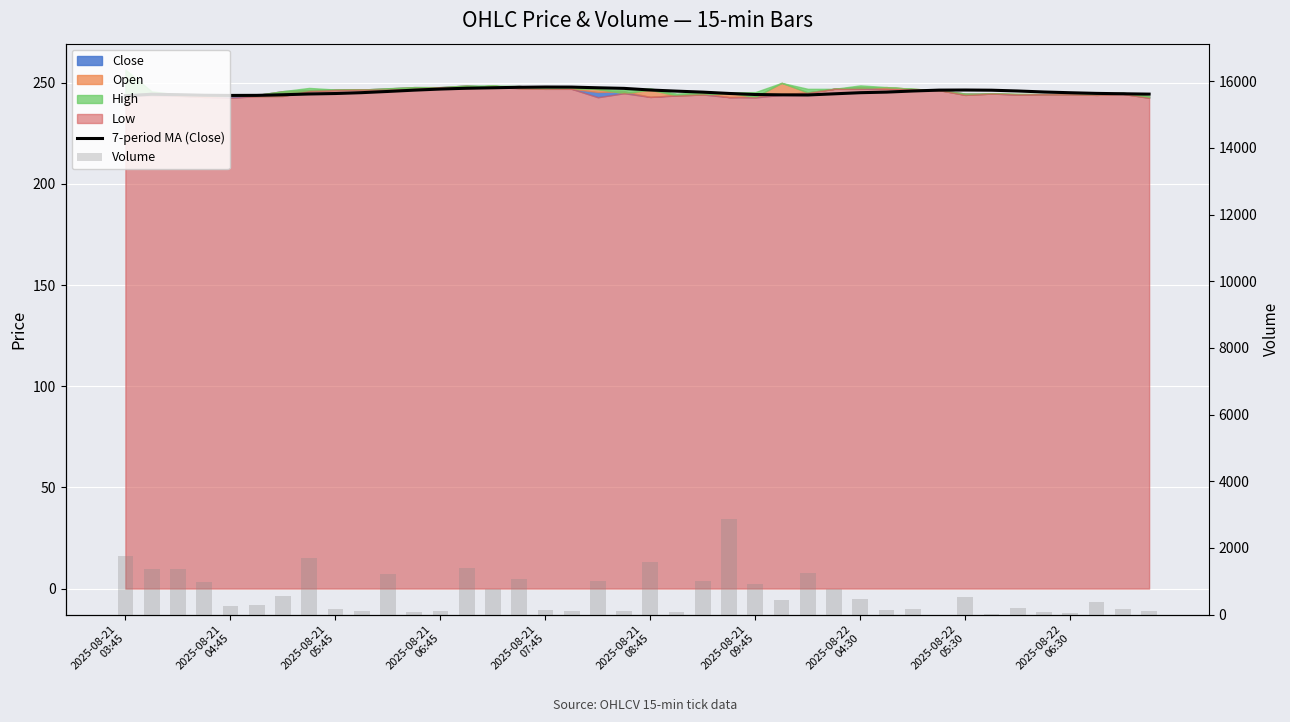

Reading left to right, transcribe all the data shown in this chart.

7-period MA (Close): 243.6	244.3	244.1	243.8	243.7	243.8	244.1	244.5	244.7	245.1	245.7	246.3	246.9	247.3	247.5	247.8	247.9	247.9	247.5	247.2	246.4	245.9	245.4	244.7	244.2	244.0	244.0	244.5	245.1	245.4	245.9	246.4	246.4	246.3	245.9	245.4	245.1	244.7	244.6	244.4
Volume: 1743.0	1381.0	1379.0	972.0	245.0	286.0	568.0	1683.0	165.0	100.0	1205.0	86.0	119.0	1388.0	751.0	1079.0	131.0	106.0	1003.0	114.0	1582.0	79.0	1001.0	2855.0	911.0	423.0	1241.0	754.0	457.0	150.0	173.0	0.0	511.0	25.0	204.0	86.0	41.0	368.0	151.0	118.0